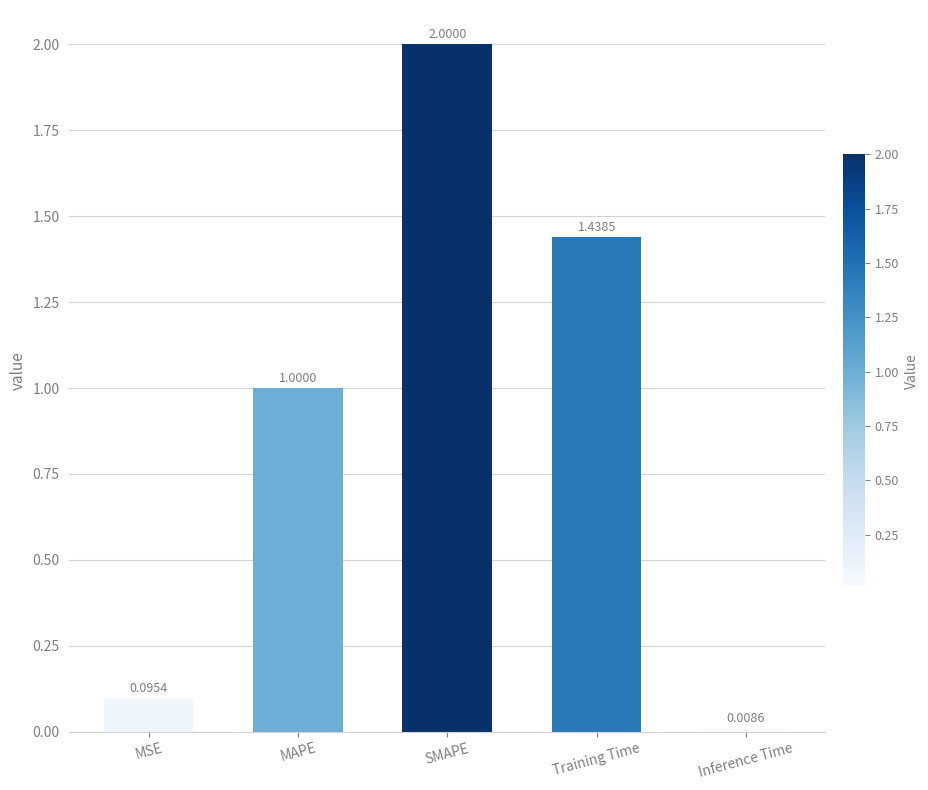

What is the change in value from MAPE to SMAPE?

+1.0